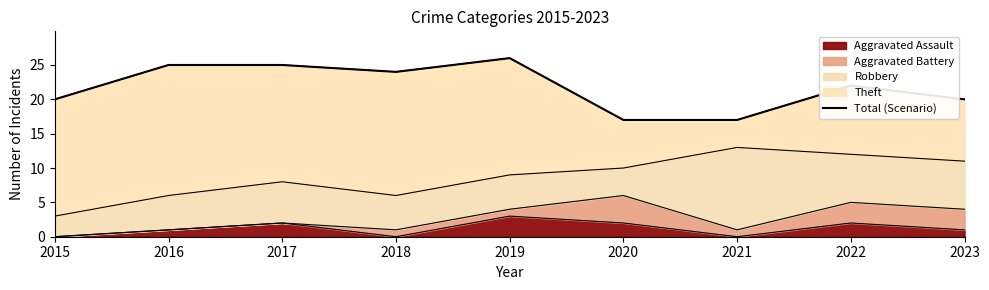

Is it true that Aggravated Assault equals 1 at 2022?

False